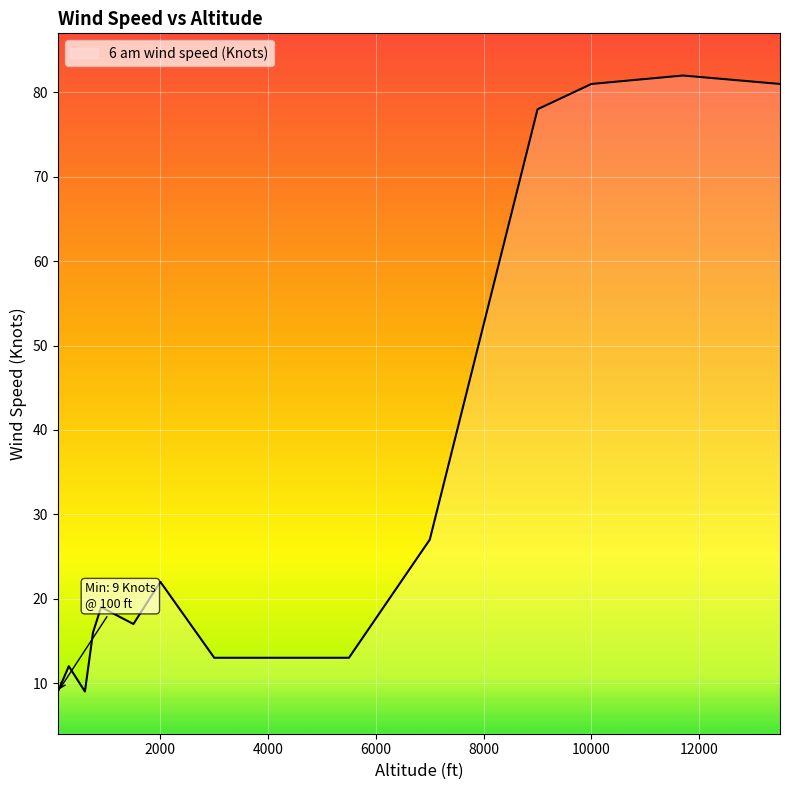

What is the difference between the maximum and minimum values?

73